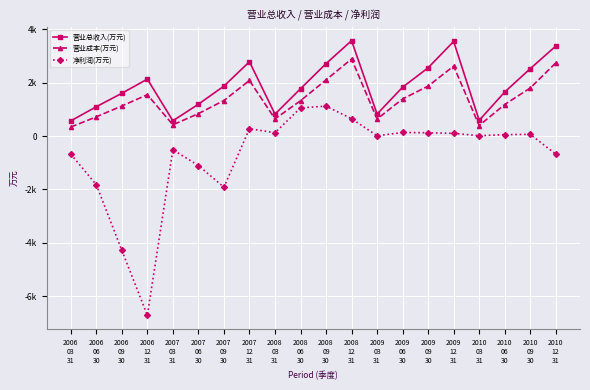

Rank the series by their maximum value, from highest to lowest.

营业总收入(万元), 营业成本(万元), 净利润(万元)